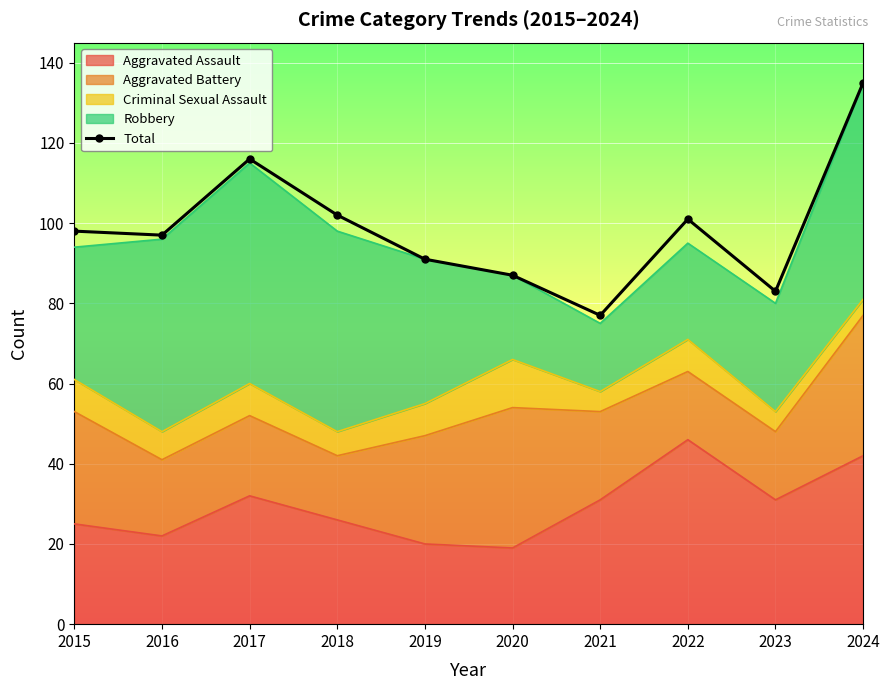

What is the difference between the values at 2021 and 2016?

20